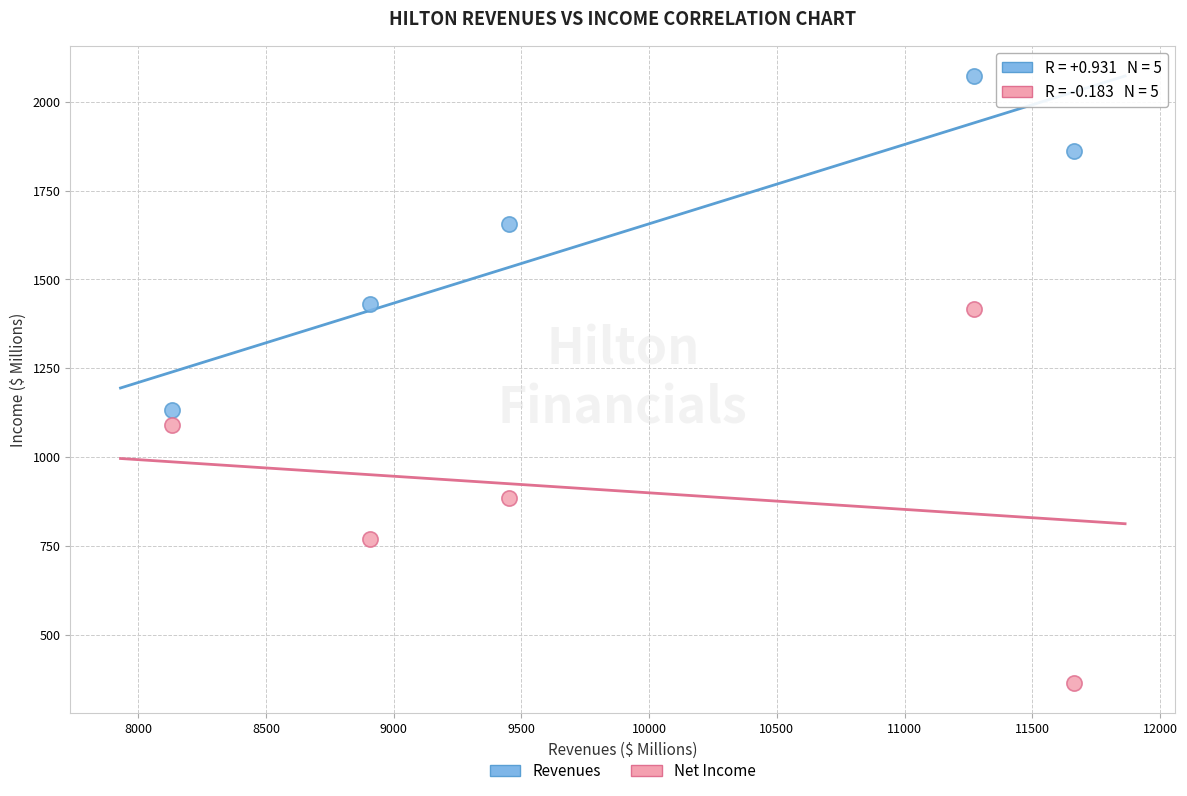

What are all the series names shown in the legend?

Revenues, Net Income